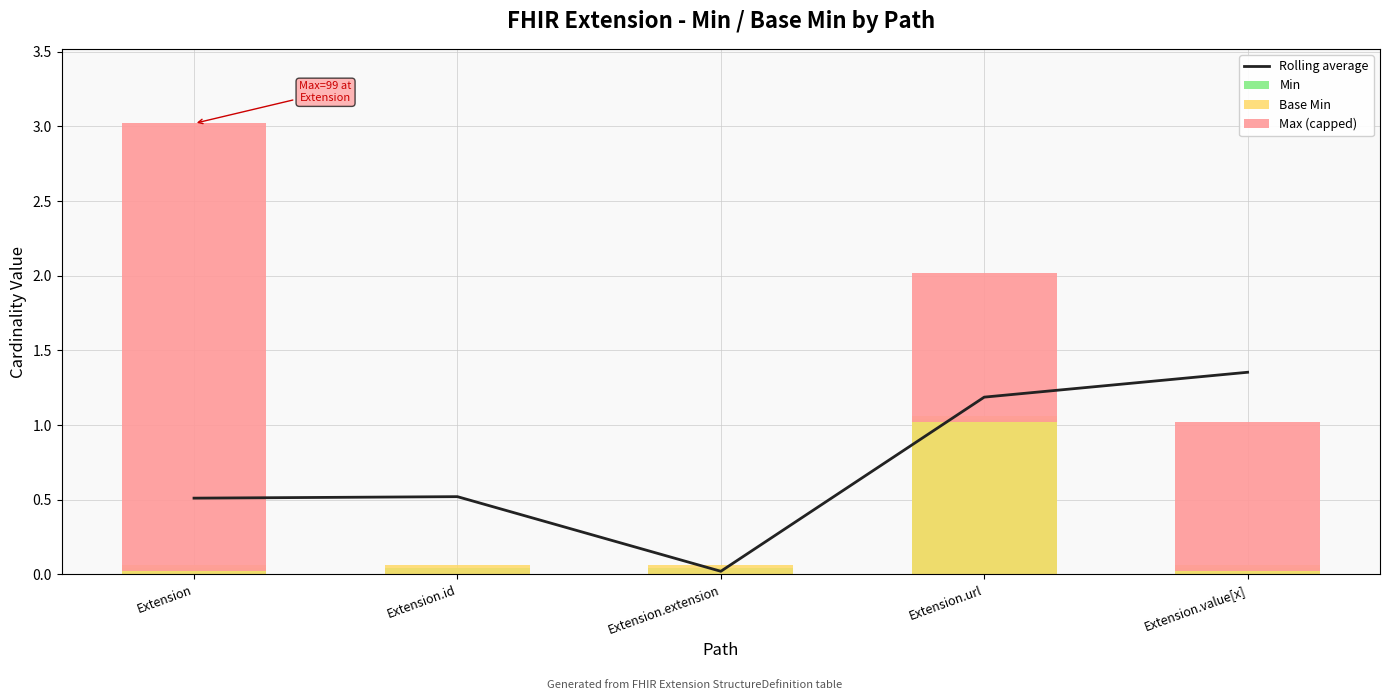

What position from the right is Extension.url?

2